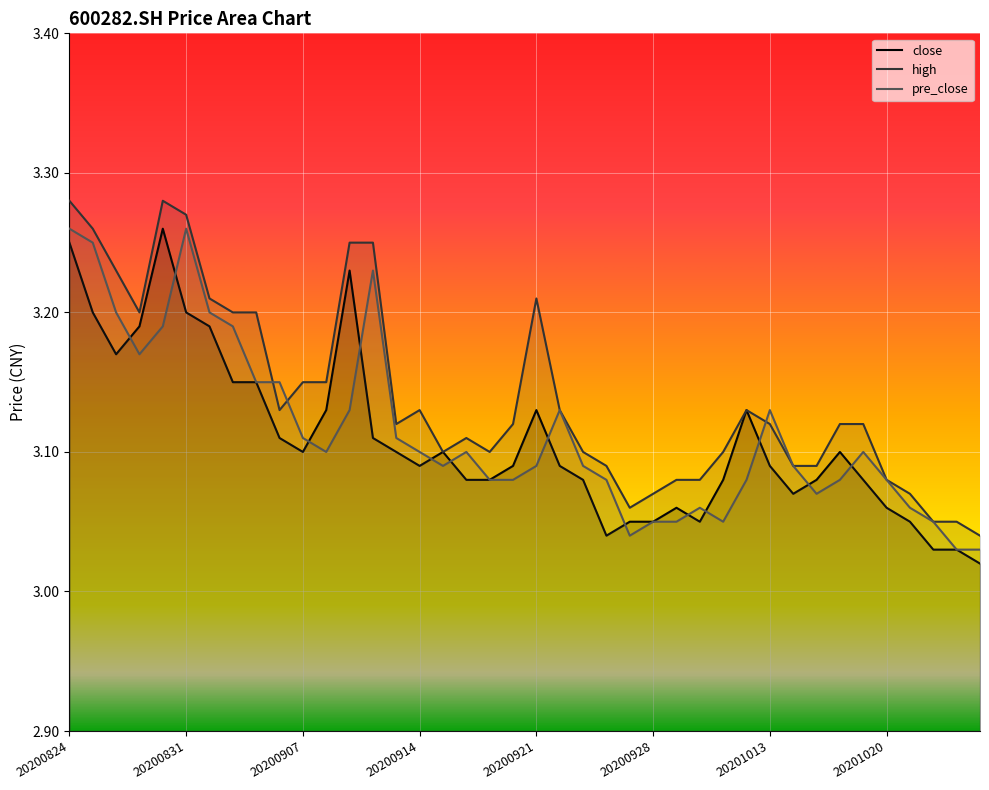

True or false: close and high intersect in this chart.

False